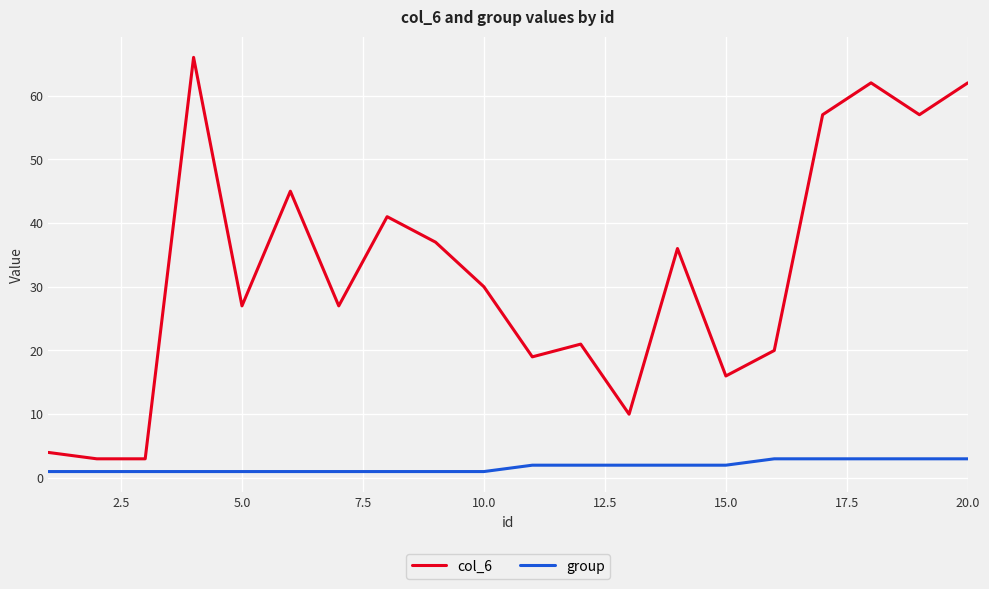

Which series has the largest total across all categories?

col_6